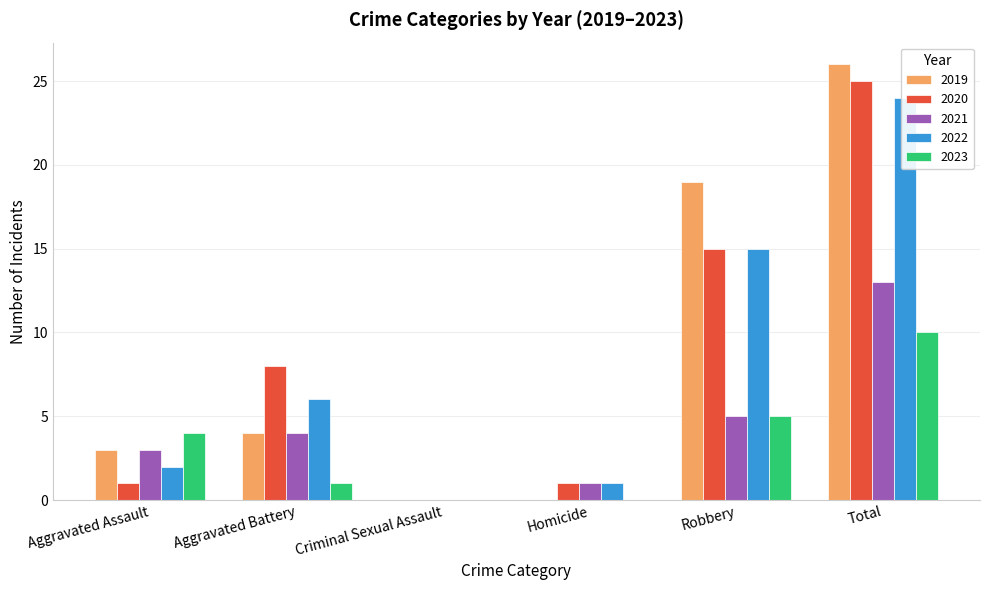

How many data points in 2017 are above 6?

2